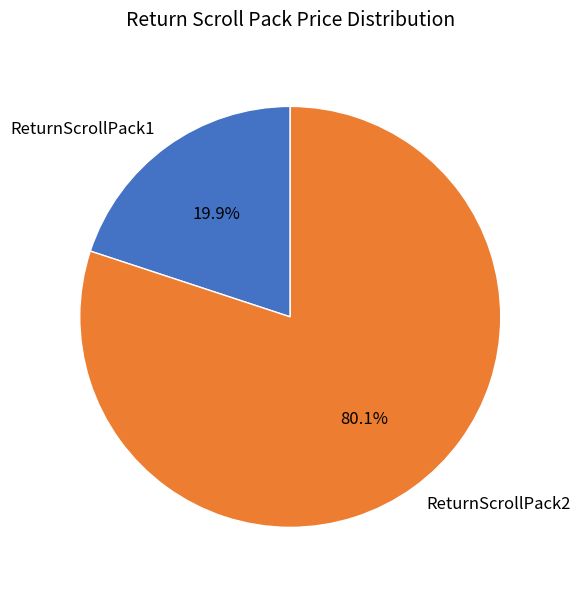

What percentage is the ReturnScrollPack2 slice, to the nearest percent?

80%